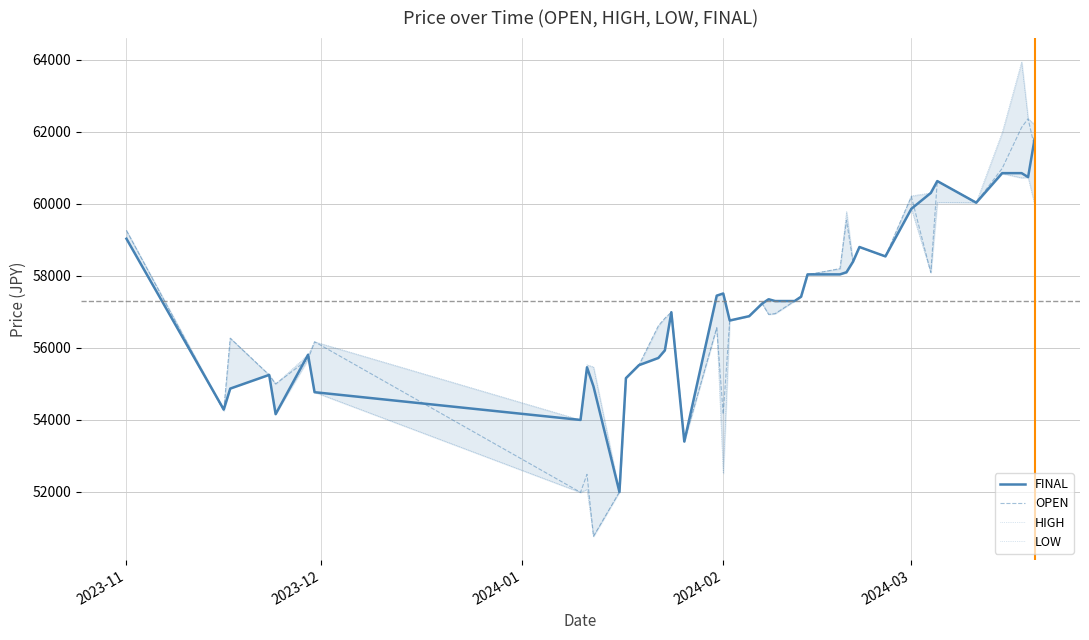

At which label does OPEN first exceed 56950?

2023-11